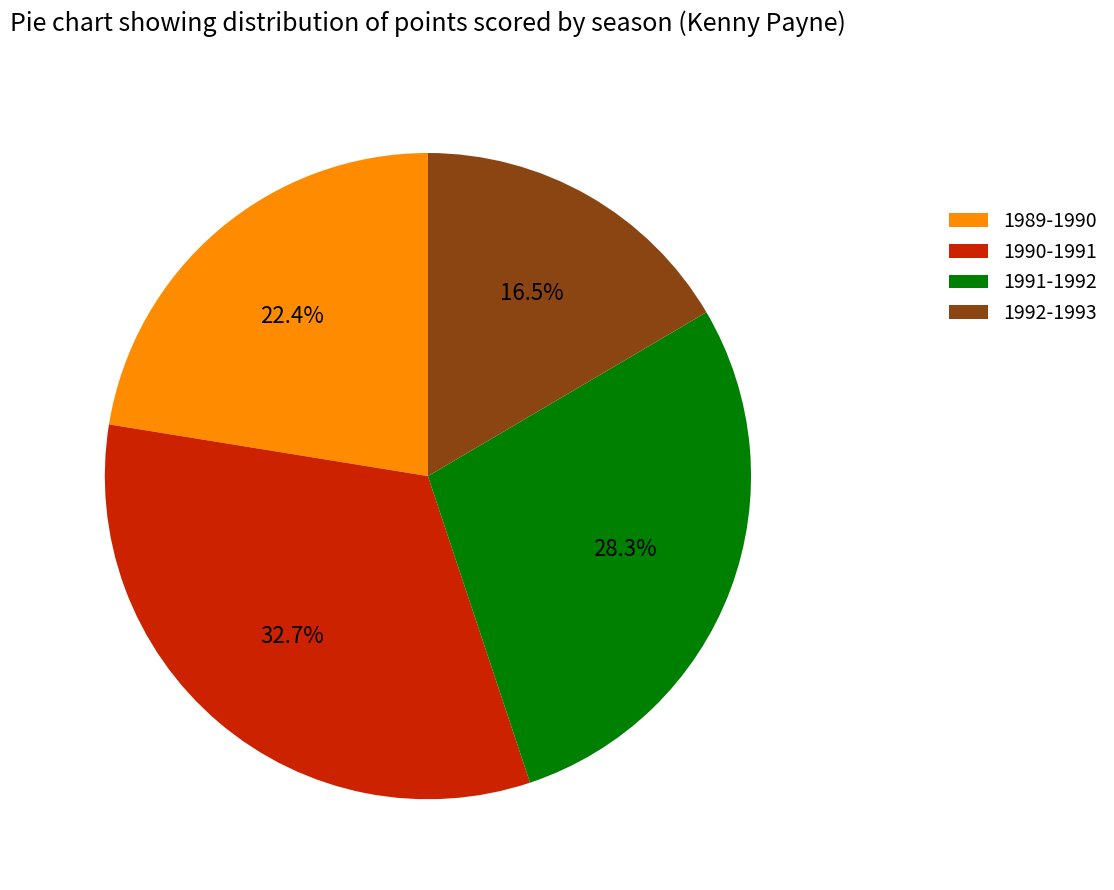

How many segments does this pie chart have?

4